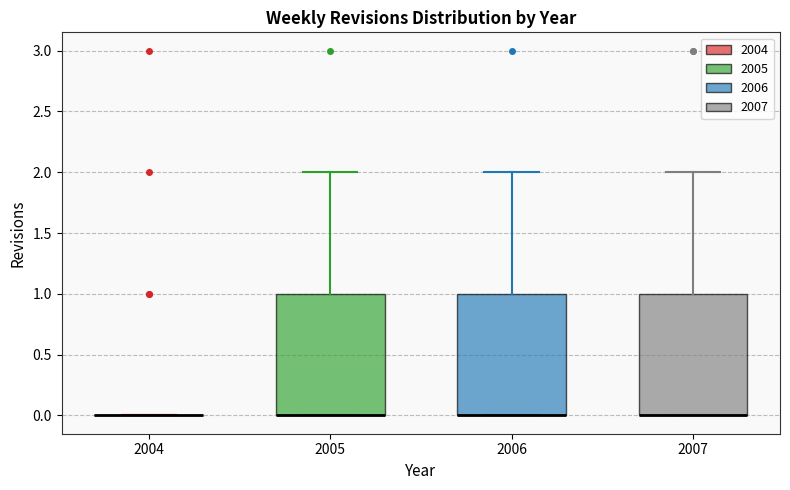

Reading left to right, read every box against the y-axis: the position of its median line, the range the box covers, and the ends of its whiskers. The values are not printed on the chart, so give them approximately, as read against the axis.

2004: box collapsed to a line at 0, whiskers 0 to 0
2005: median 0 (drawn on the box's lower edge), box 0 to 1, whiskers 0 to 2
2006: median 0 (drawn on the box's lower edge), box 0 to 1, whiskers 0 to 2
2007: median 0 (drawn on the box's lower edge), box 0 to 1, whiskers 0 to 2